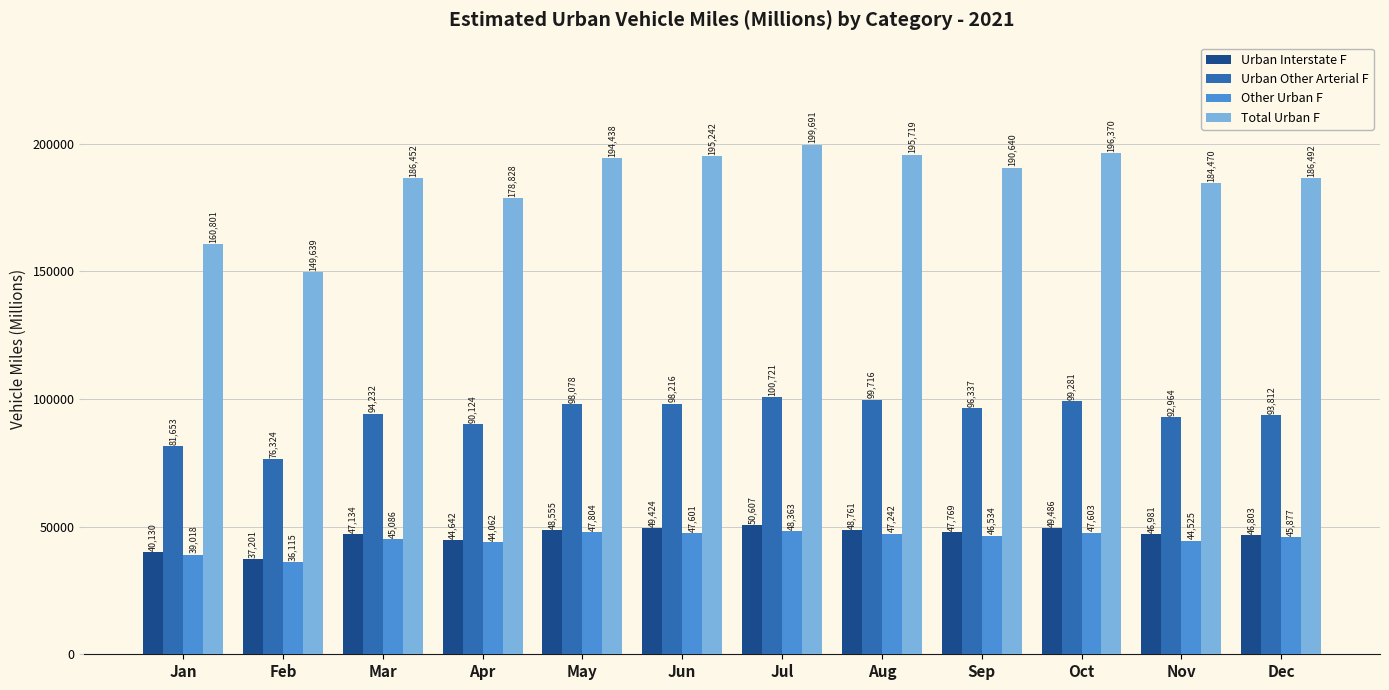

Reading left to right, transcribe all the data shown in this chart.

Urban Interstate F: 40130	37201	47134	44642	48555	49424	50607	48761	47769	49486	46981	46803
Urban Other Arterial F: 81653	76324	94232	90124	98078	98216	100721	99716	96337	99281	92964	93812
Other Urban F: 39018	36115	45086	44062	47804	47601	48363	47242	46534	47603	44525	45877
Total Urban F: 160801	149639	186452	178828	194438	195242	199691	195719	190640	196370	184470	186492